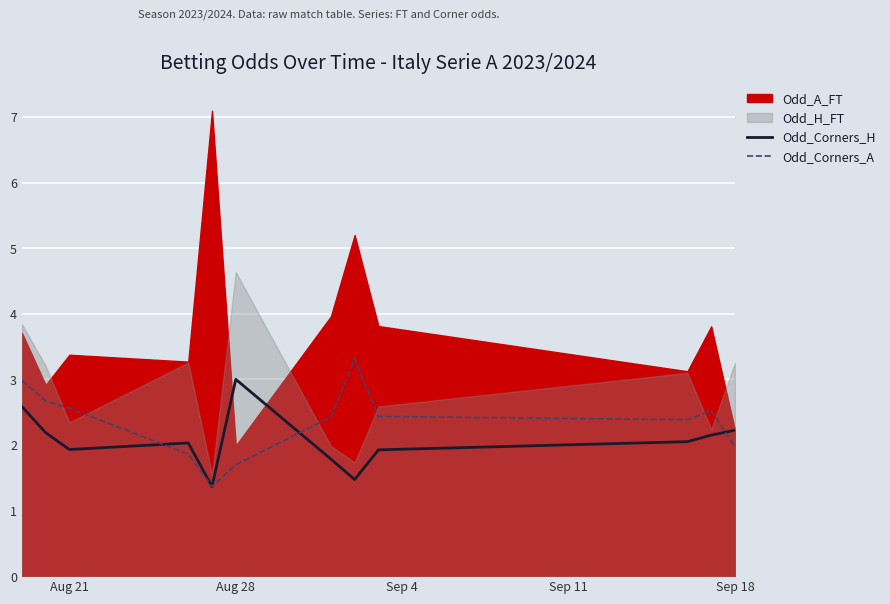

What is the lowest value of the Odd_Corners_H series?

1.4